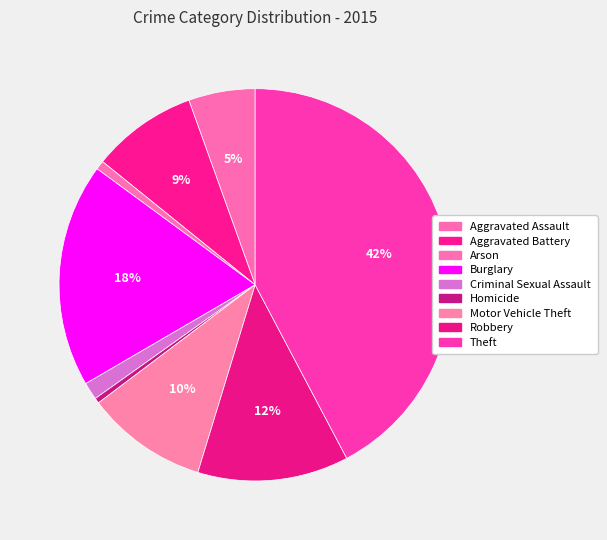

Is there a majority slice in this chart?

No